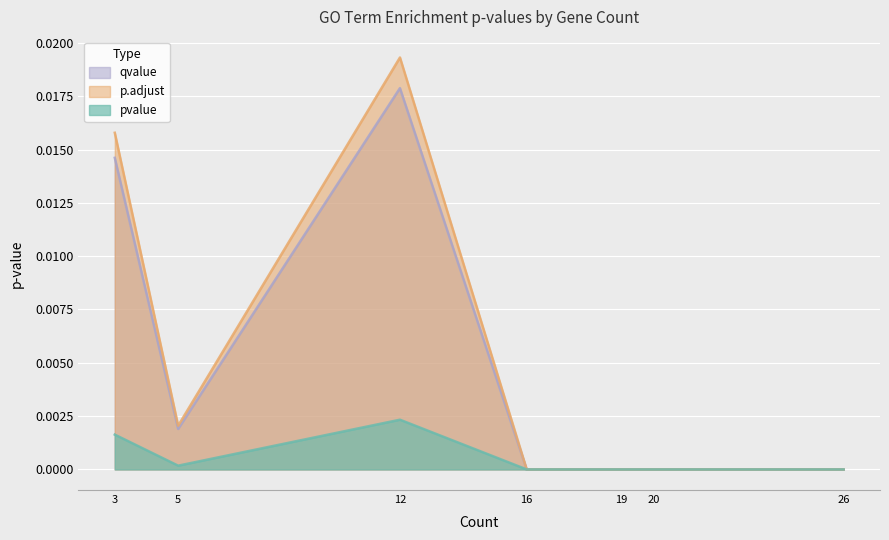

The value of pvalue at RNA binding is 0.0. True or false?

False